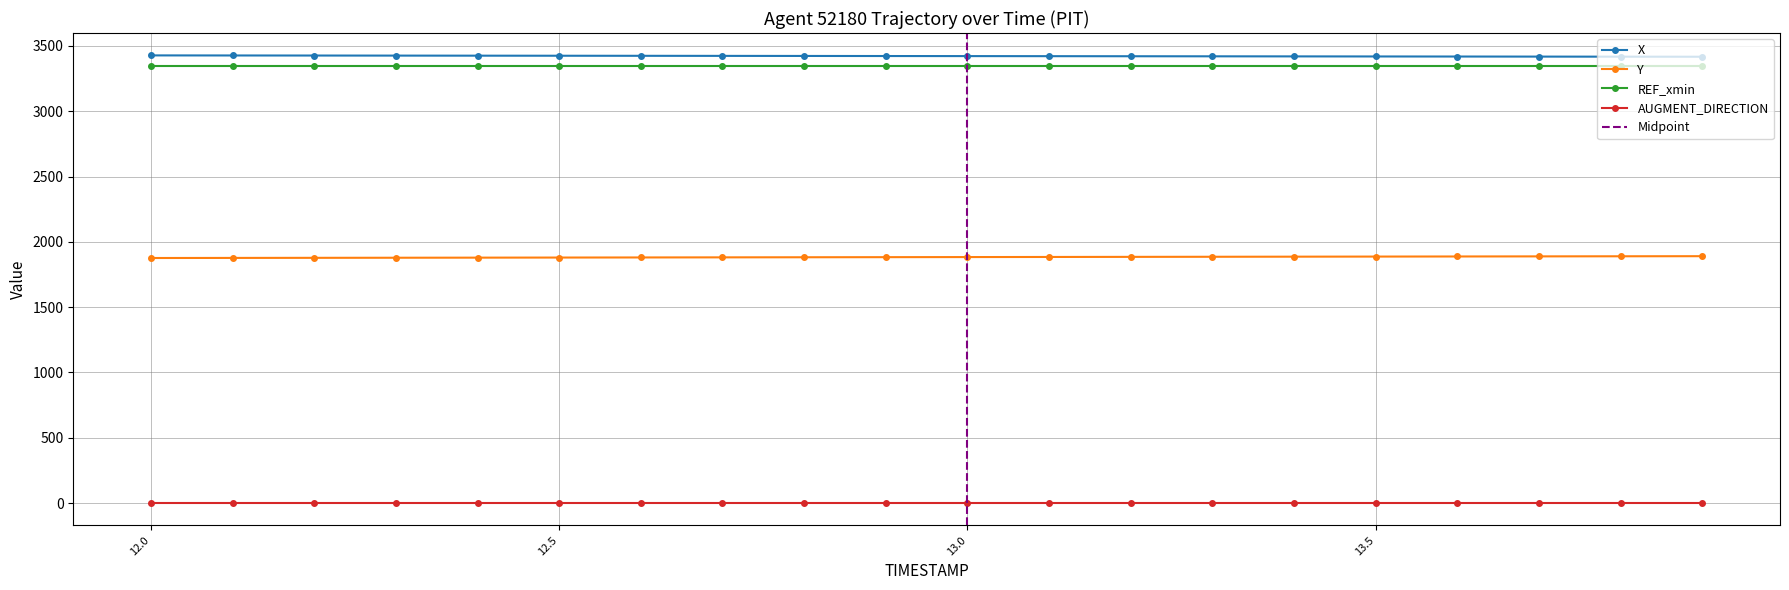

What is the maximum value shown in the chart?

3427.5